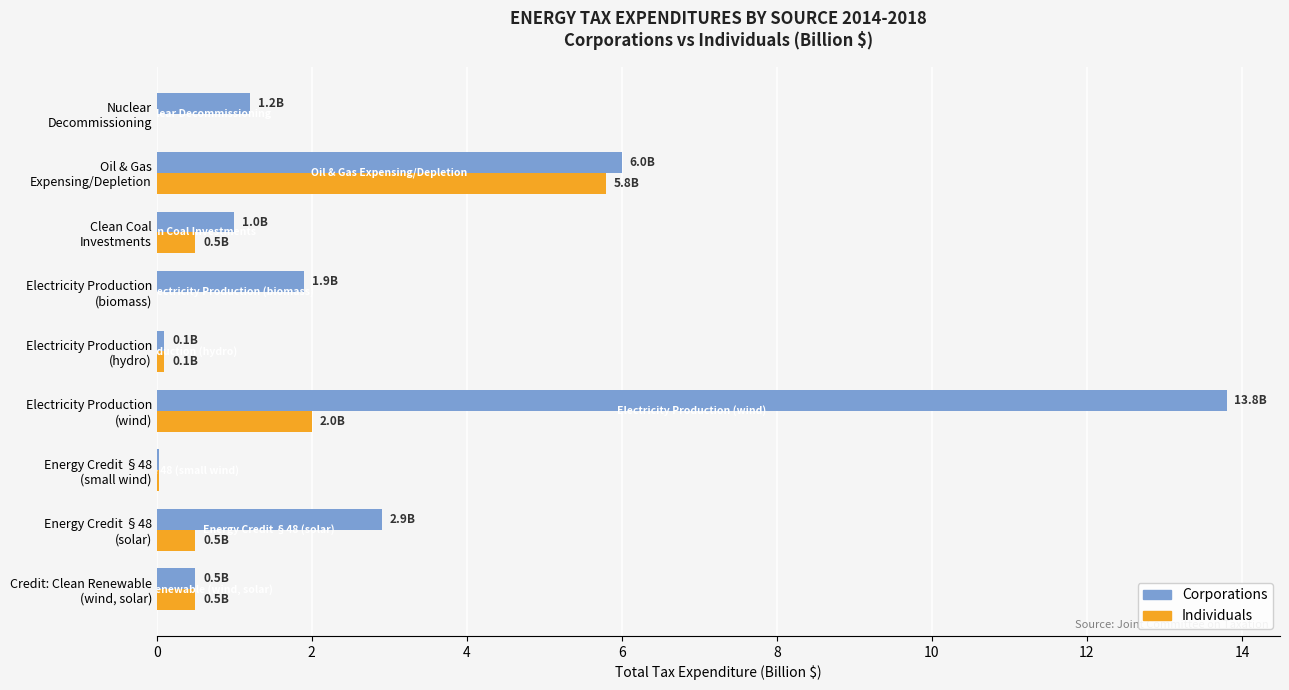

What is the highest value of the Corporations series?

13.8